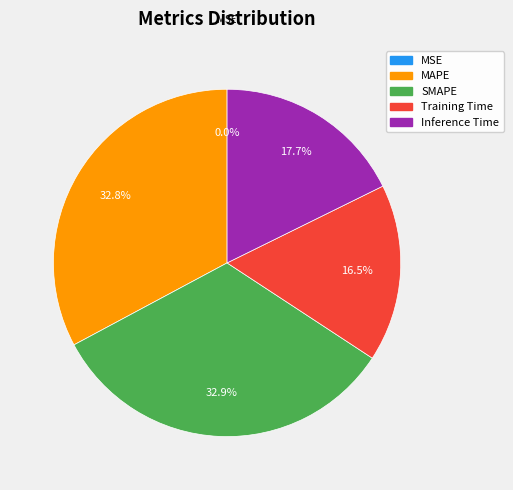

What portion of the pie excludes Training Time?

83.5%